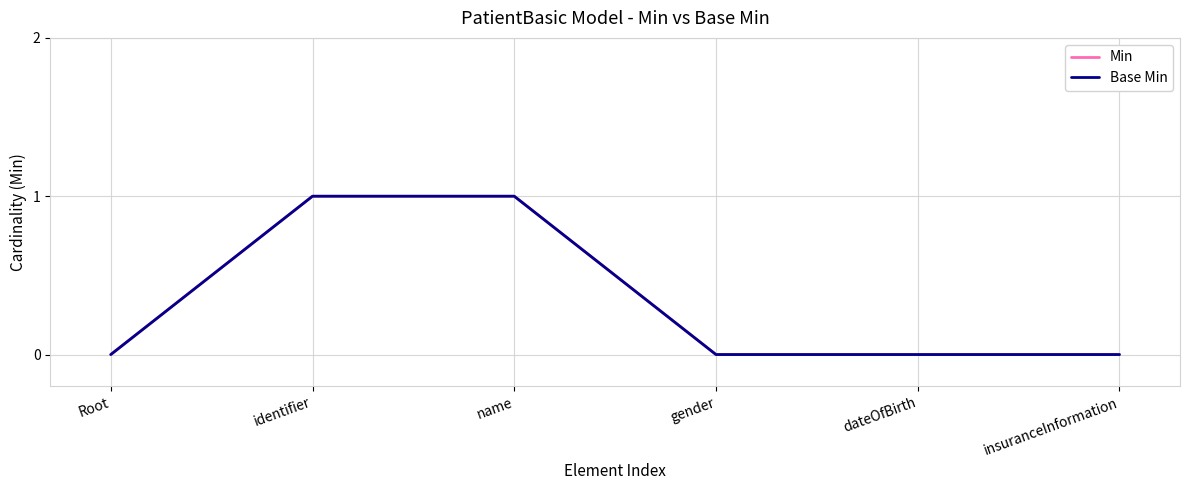

Is this an area chart (filled region under the line)?

No